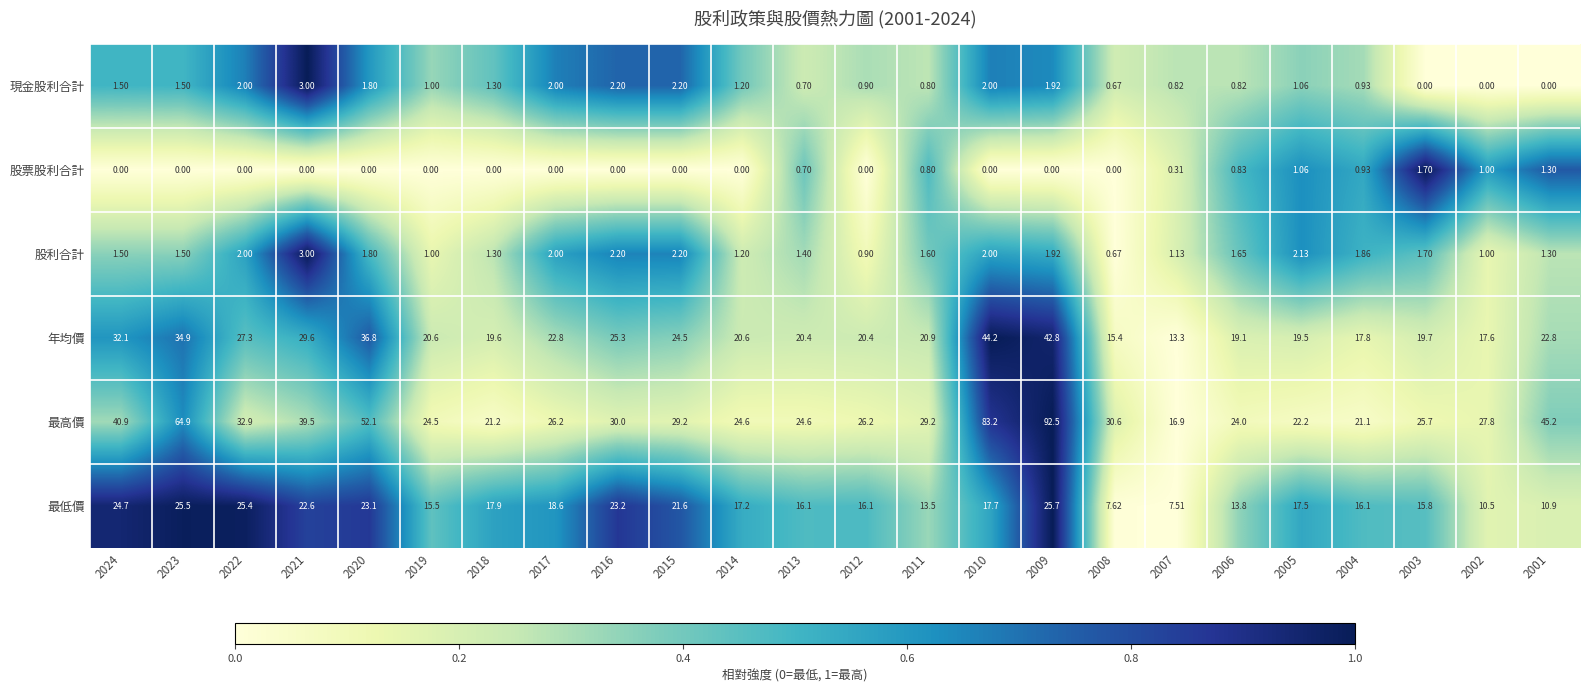

How many series are shown in this chart?

6